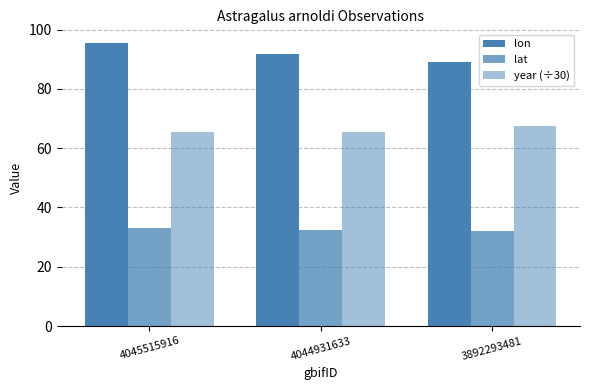

At which category is the sum across all series the highest?

4045515916